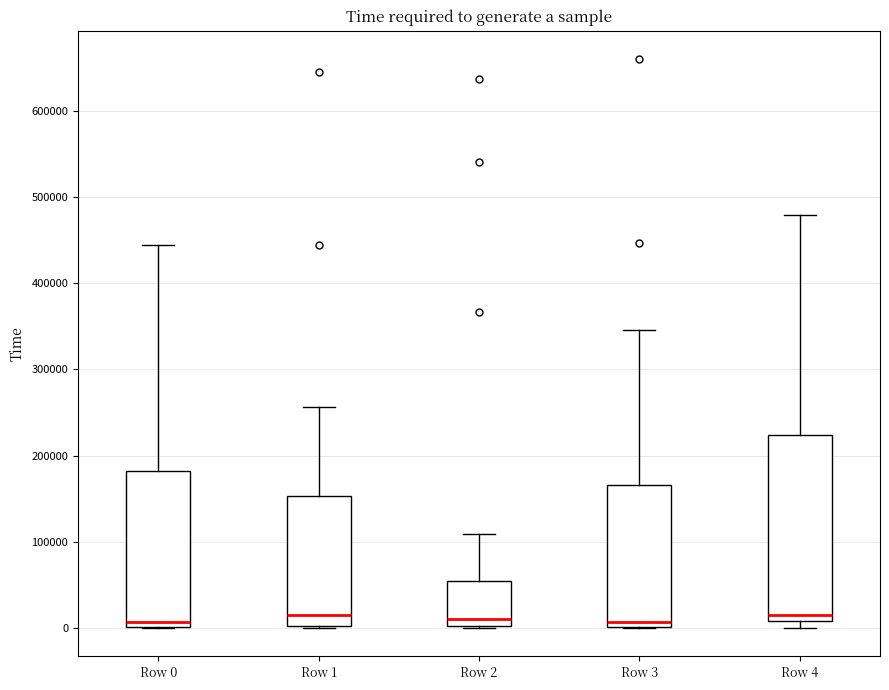

Reading left to right, read every box against the y-axis: the position of its median line, the range the box covers, and the ends of its whiskers. The values are not printed on the chart, so give them approximately, as read against the axis.

Row 0: median 10000, box 0 to 180000, whiskers 0 to 440000
Row 1: median 20000, box 0 to 150000, whiskers 0 to 260000
Row 2: median 10000, box 0 to 50000, whiskers 0 to 110000
Row 3: median 10000, box 0 to 170000, whiskers 0 to 350000
Row 4: median 20000, box 10000 to 220000, whiskers 0 to 480000